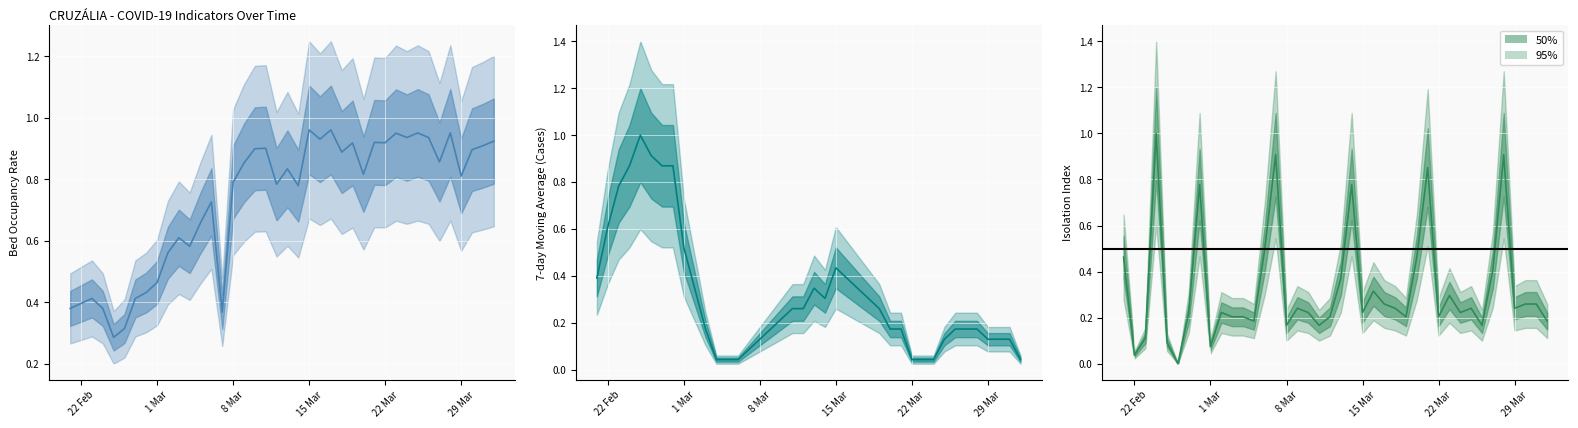

What is the spread (max minus min) of values at 15 Mar?

0.7